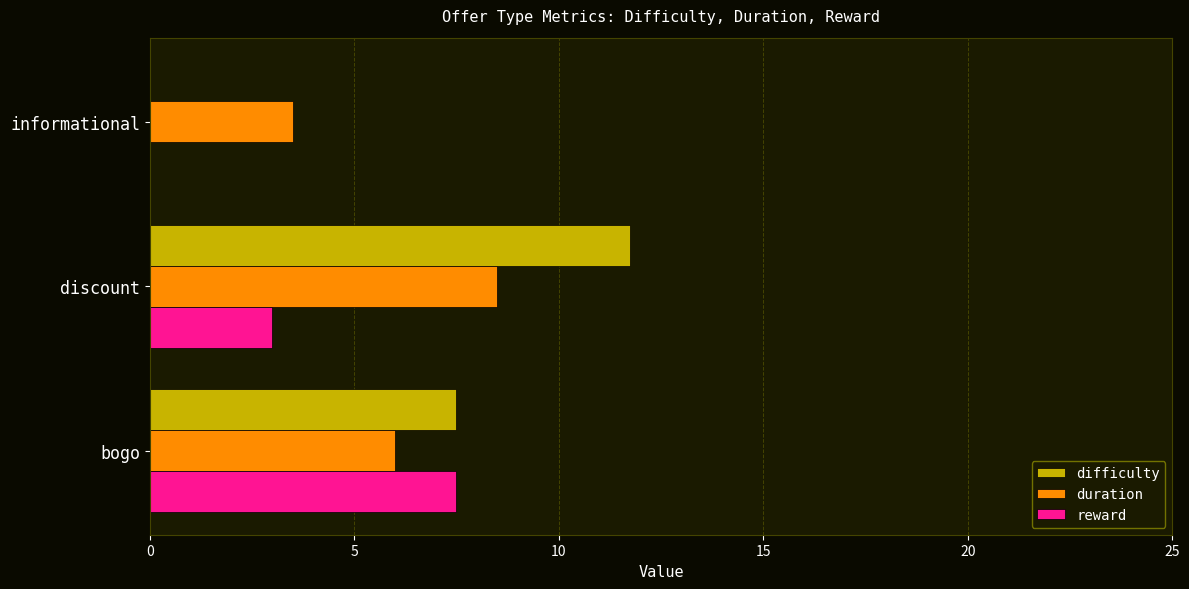

What is the highest value of the duration series?

8.5